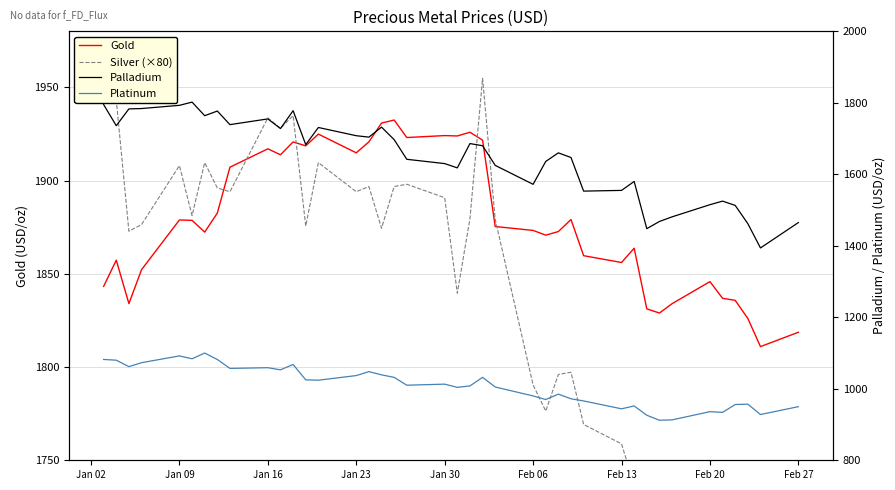

What is the minimum value for Gold?

1811.0